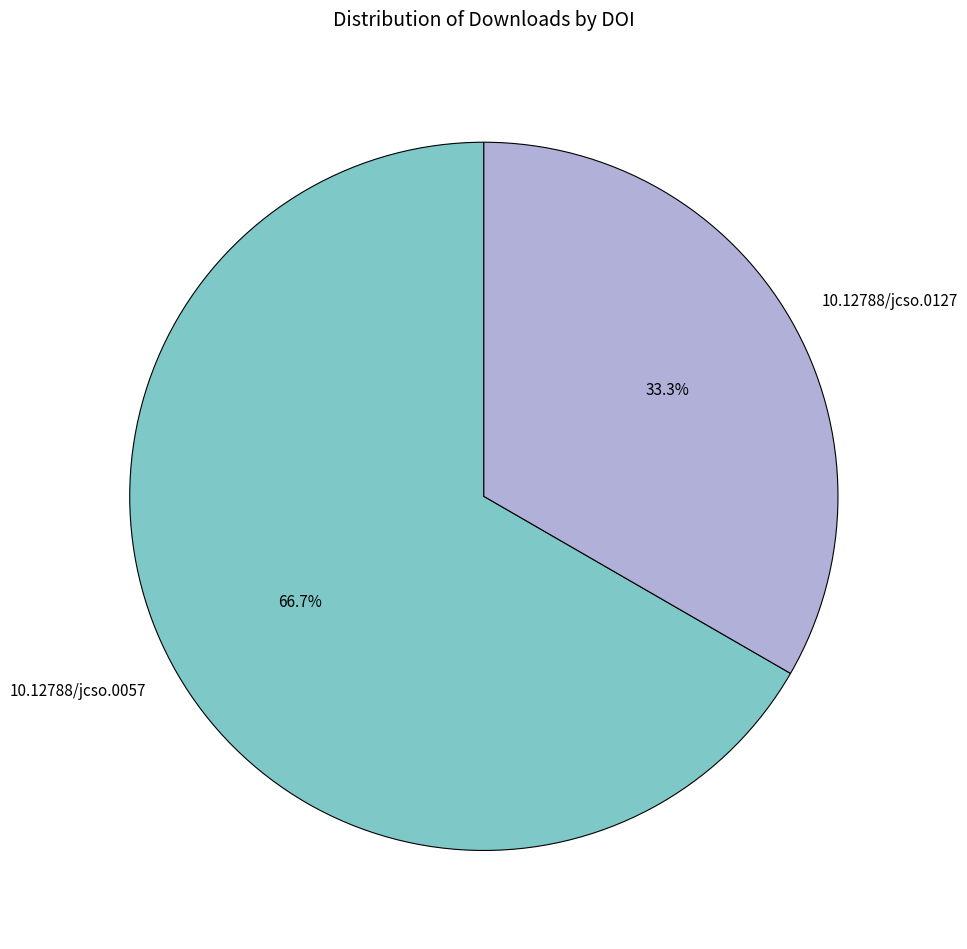

To the nearest percent, what percentage of the pie is 10.12788/jcso.0127?

33%